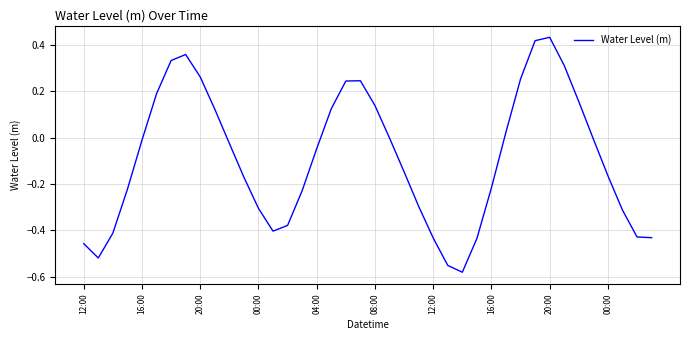

What is the difference between the maximum and minimum values?

1.0